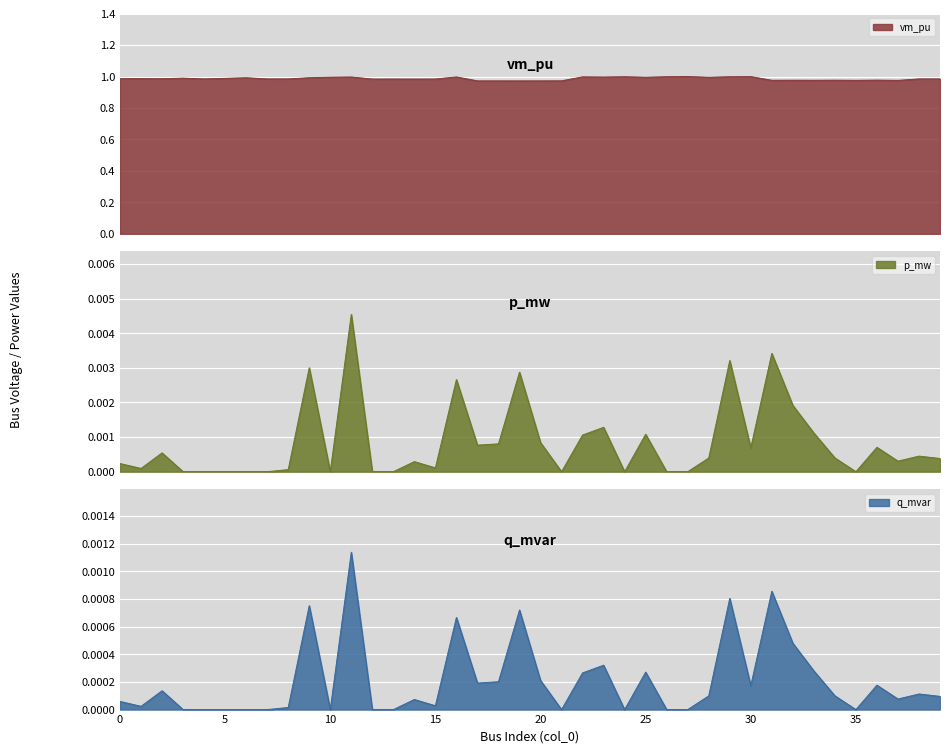

The q_mvar series shows 0.0 at 5. True or false?

True